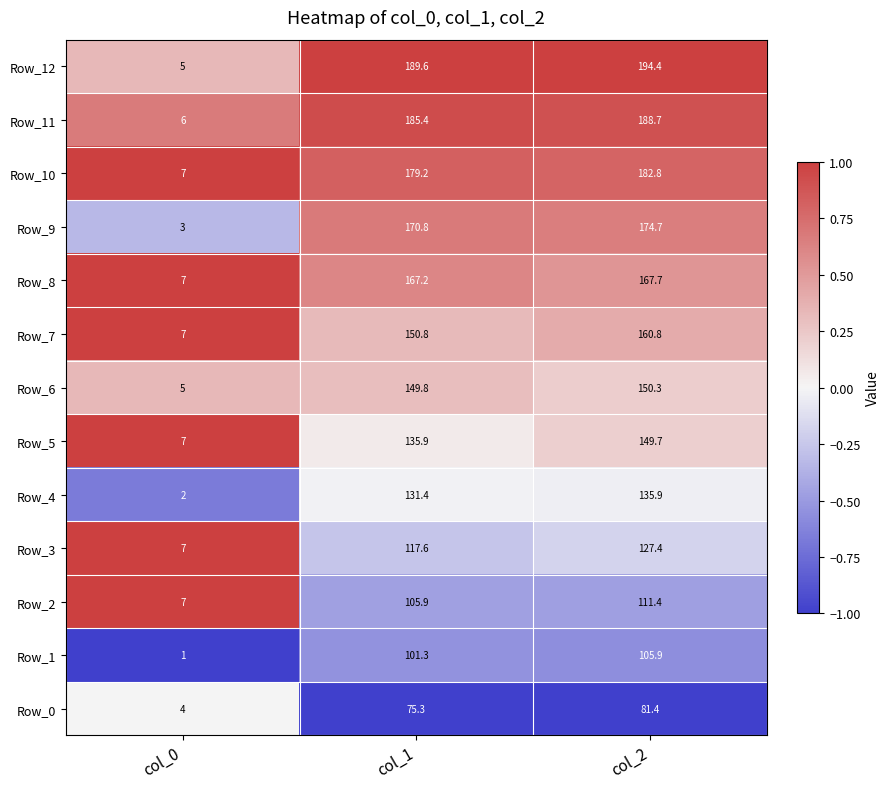

Which series changed the most between col_0 and col_2?

Row_12